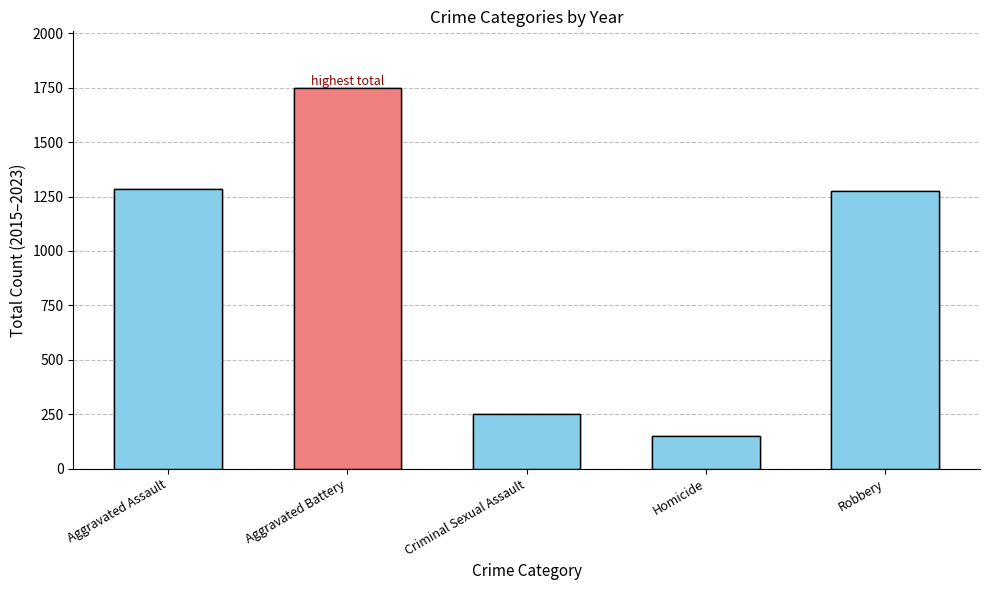

Where does the data first go above 1277?

Aggravated Assault